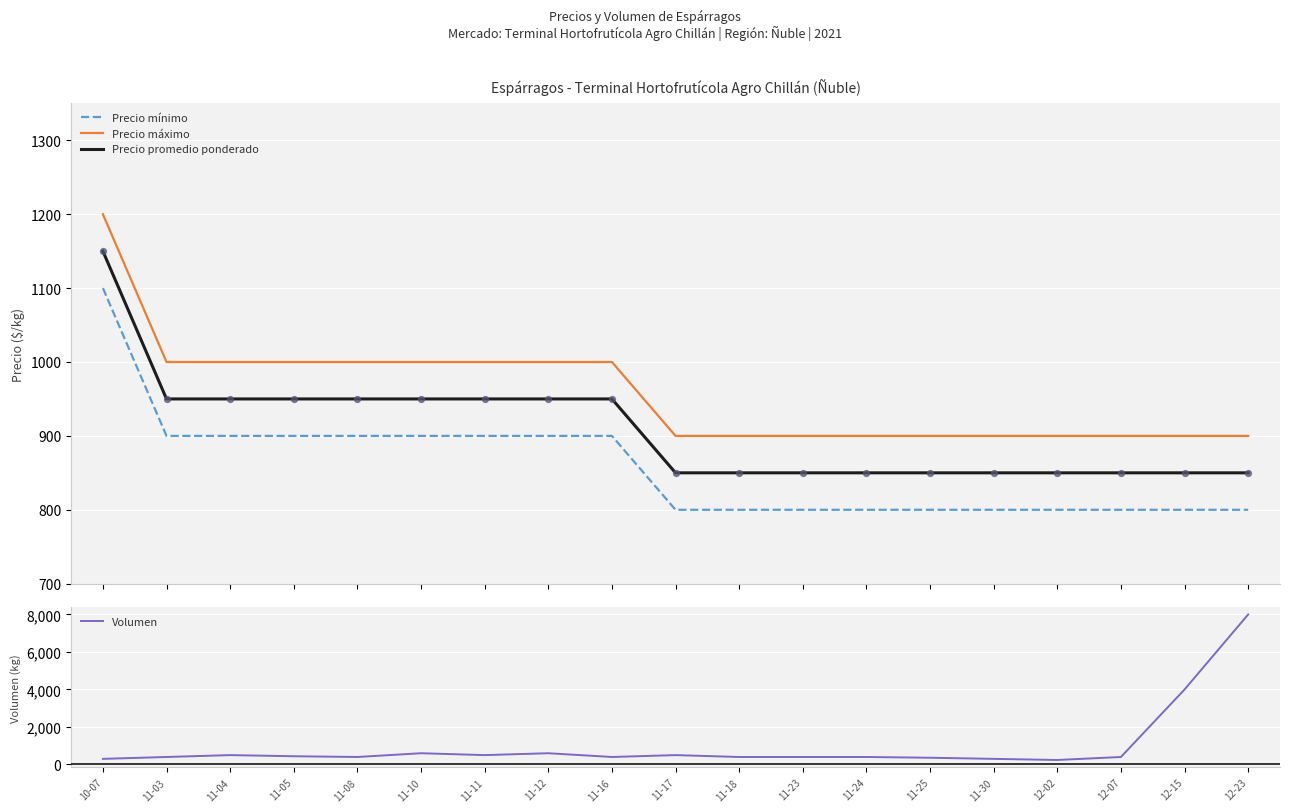

What is the total value across all series at 12-15?

6550